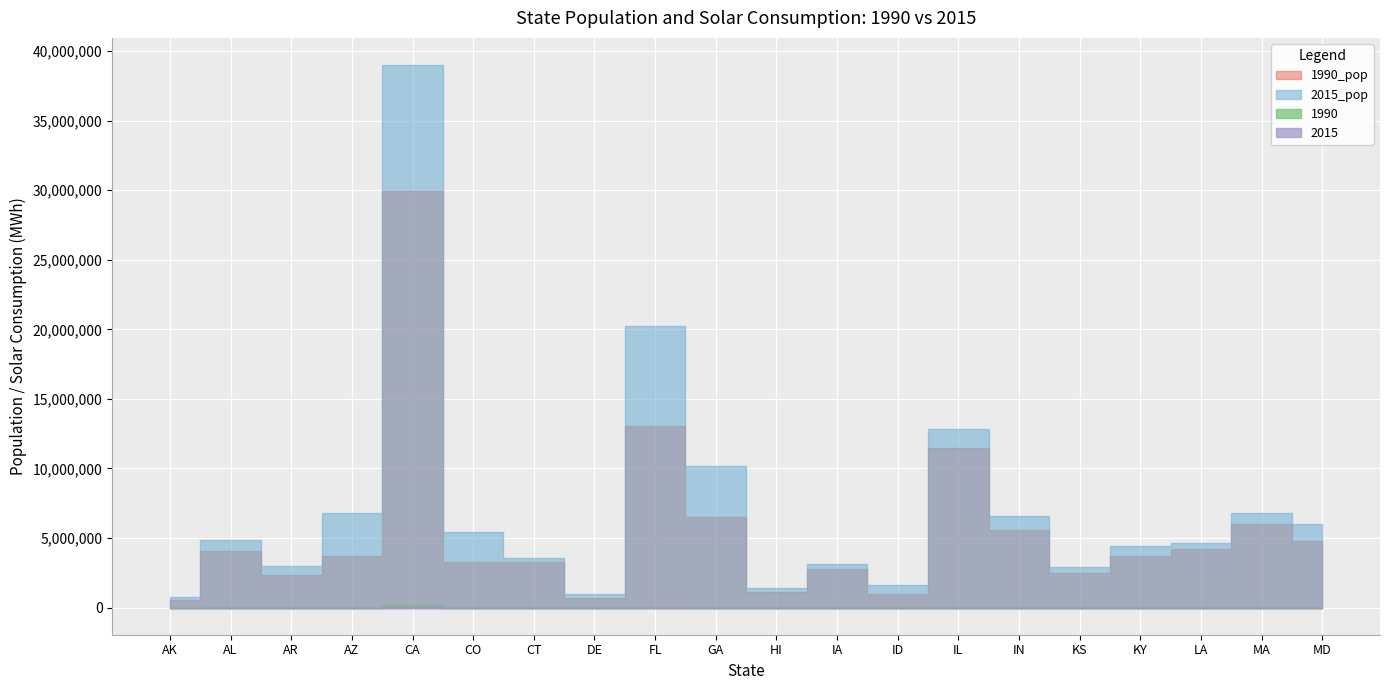

How many values in the 1990_pop series exceed 3694000?

9